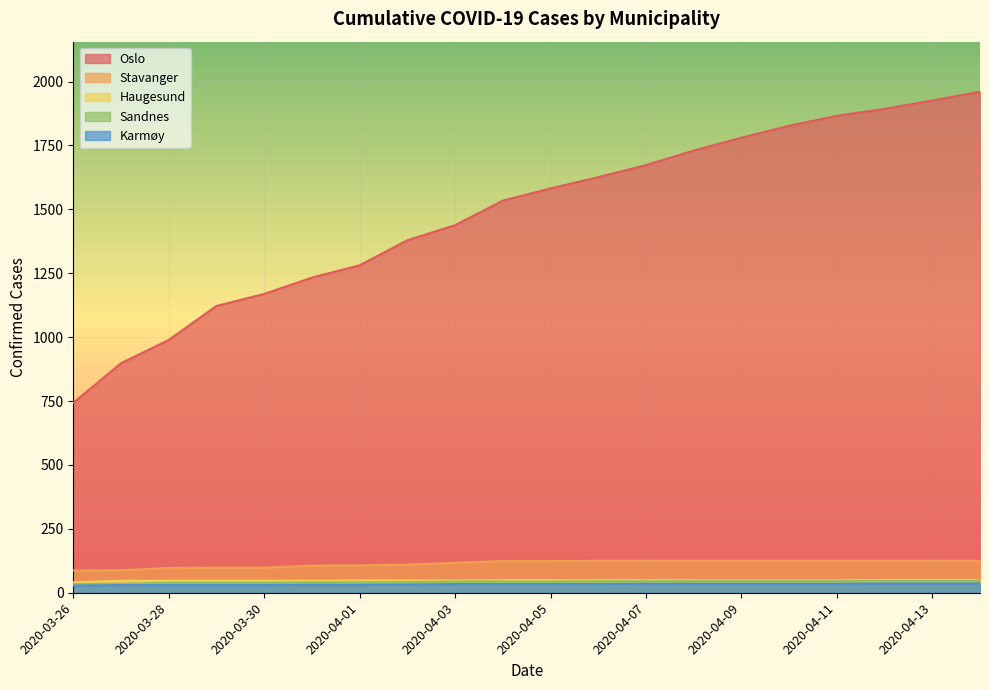

What value does the Oslo series have at 2020-04-13, to the nearest 100?

1900